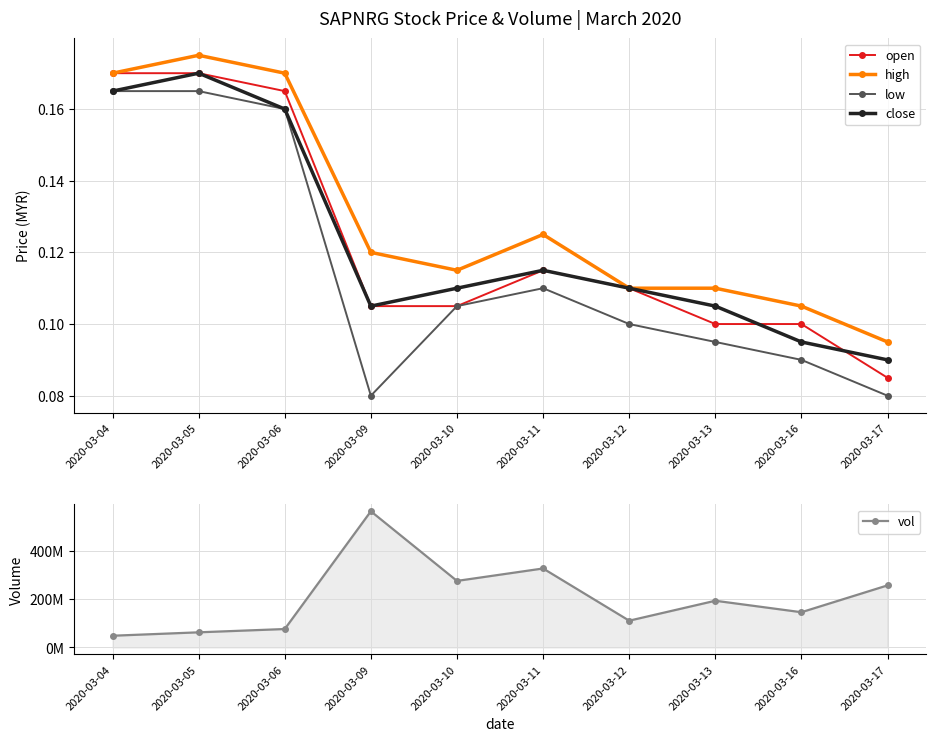

Which has a higher value, 2020-03-17 or 2020-03-13?

2020-03-13